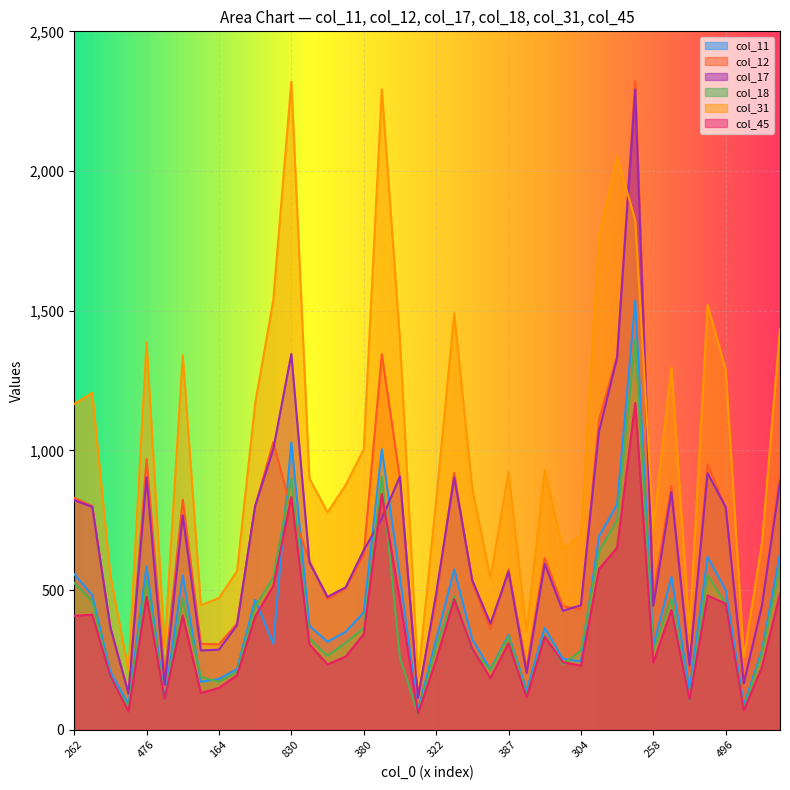

What are all the series names shown in the legend?

col_11, col_12, col_17, col_18, col_31, col_45